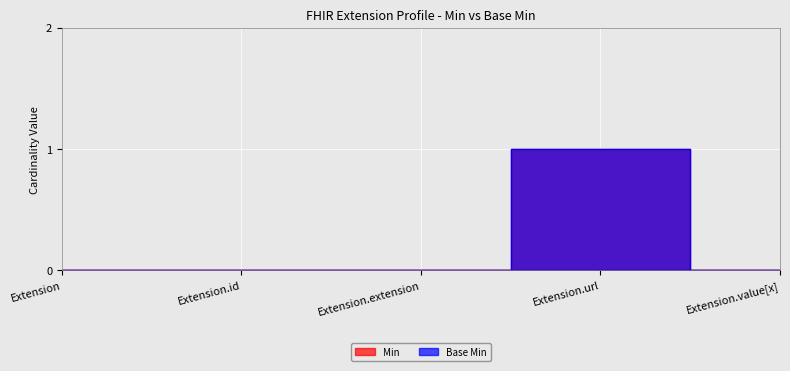

Where is the first local maximum for Min?

Extension.url